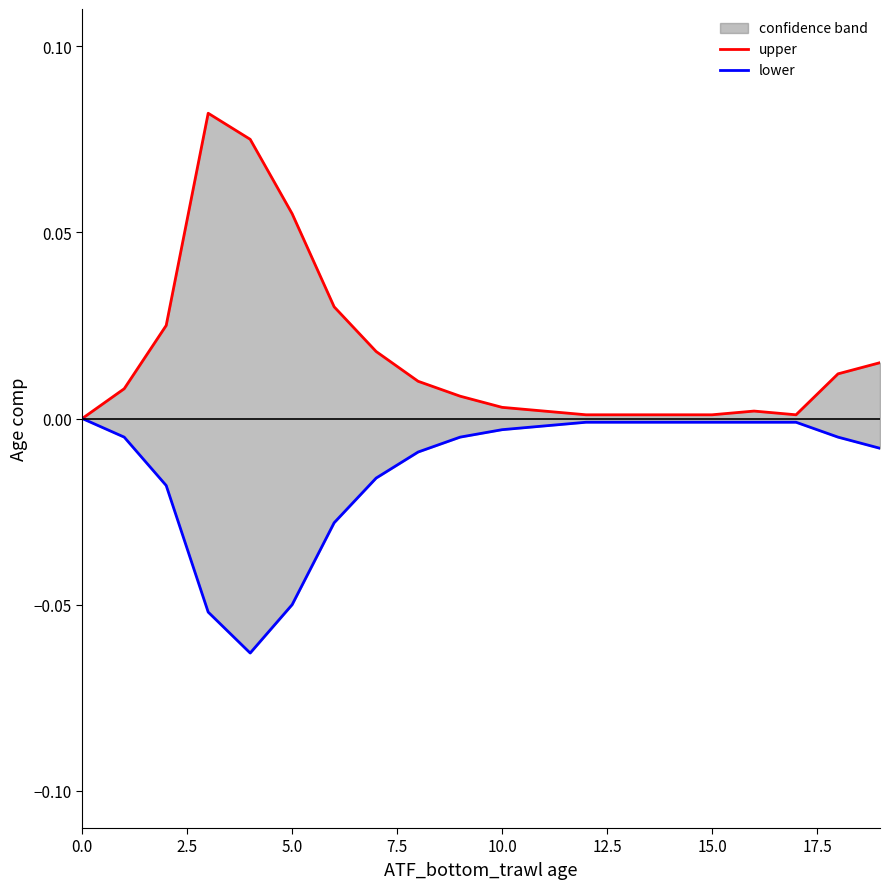

How many negative values does the lower series have?

19